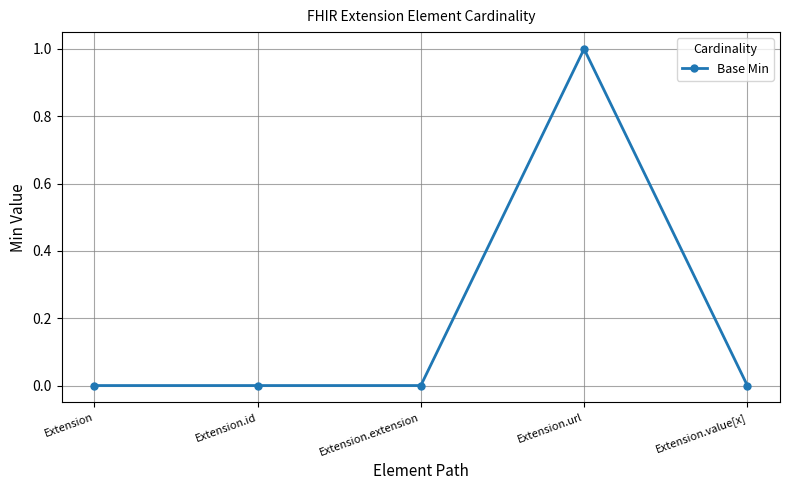

Is it true that the value at Extension.value[x] is 0?

True